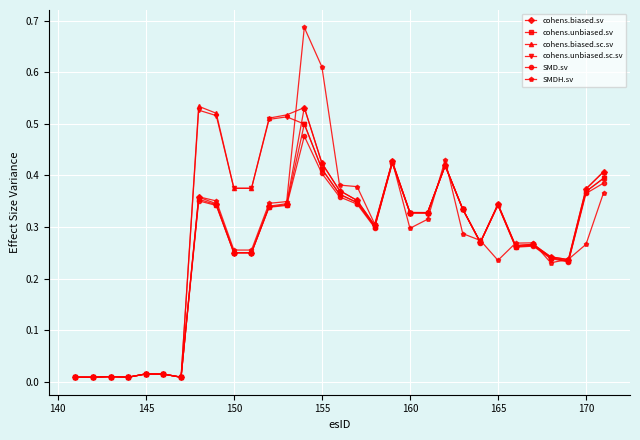

How many data points does each series have?

31